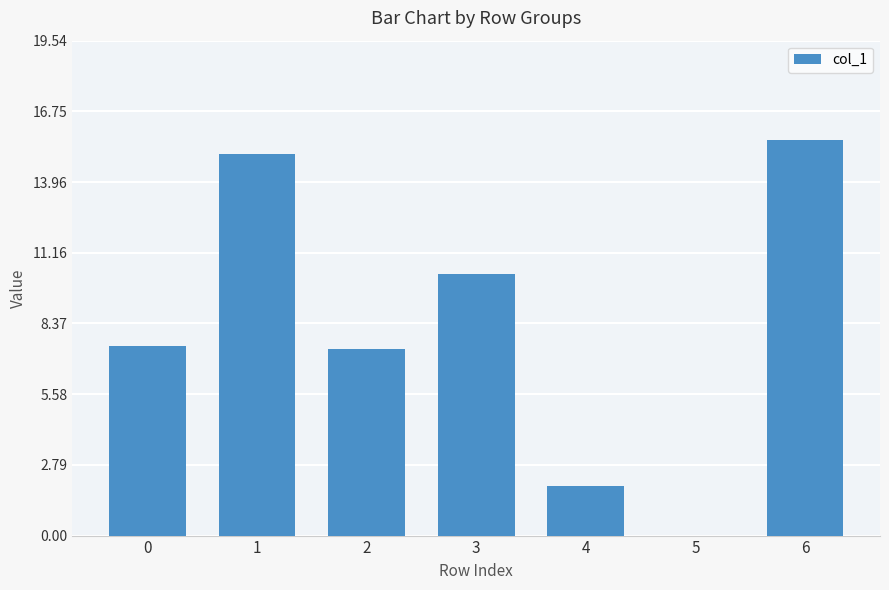

Which has a higher value, 4 or 3?

3